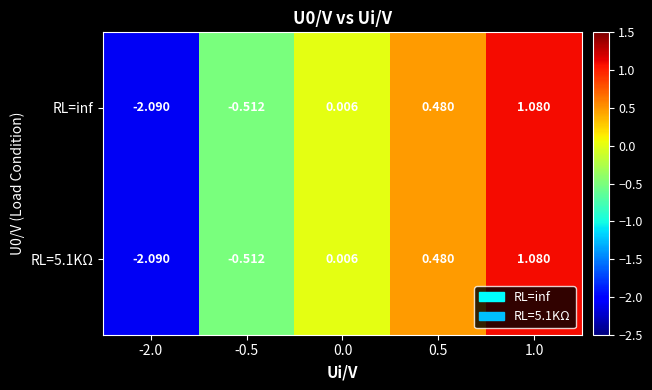

Is the value of RL=inf at 0.0 greater than the value of RL=5.1KΩ at 1.0?

No